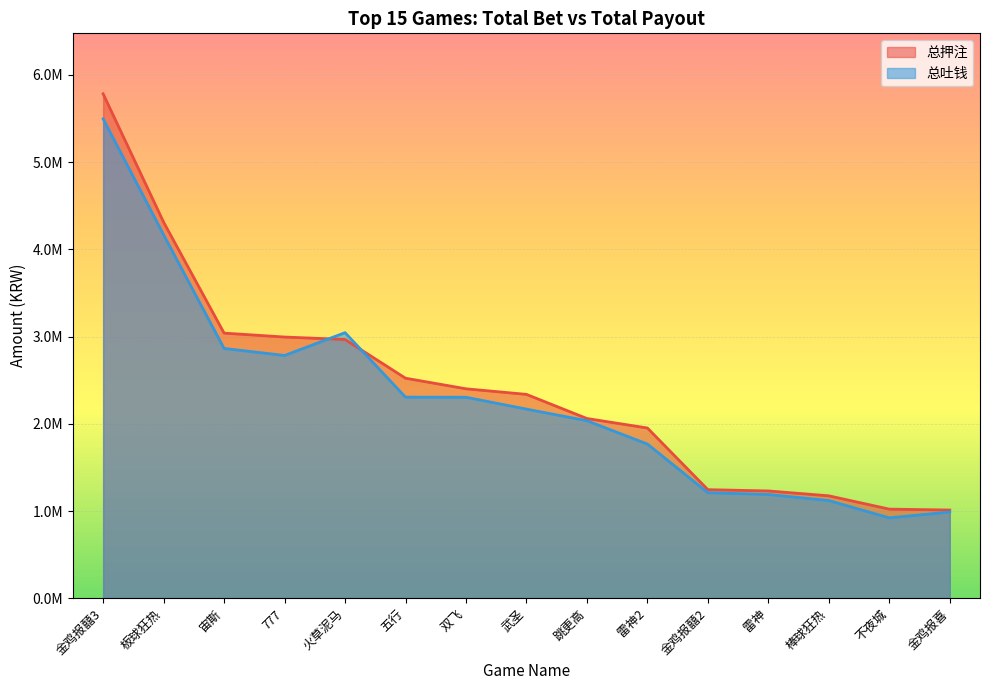

The 总押注 series shows 2522867.6 at 五行. True or false?

True